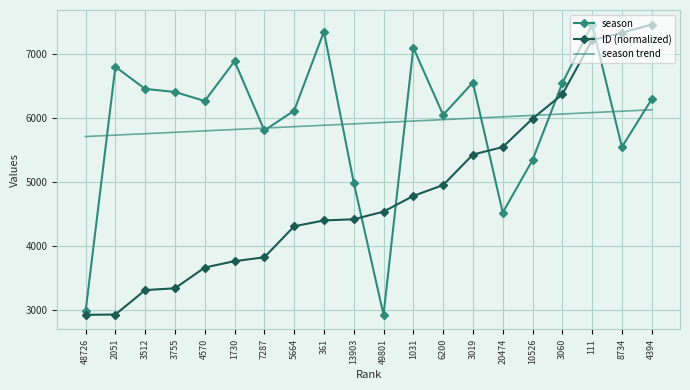

Rank the series at 20474 from lowest to highest value.

season, ID (normalized), season trend